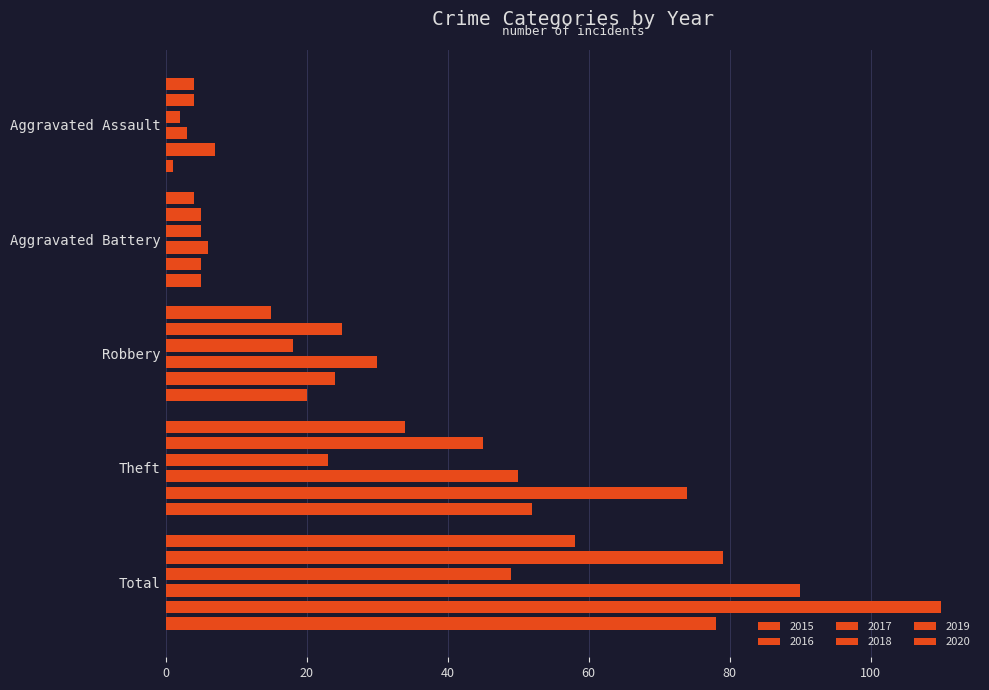

What is the difference between the maximum and minimum values in the 2018 series?

87